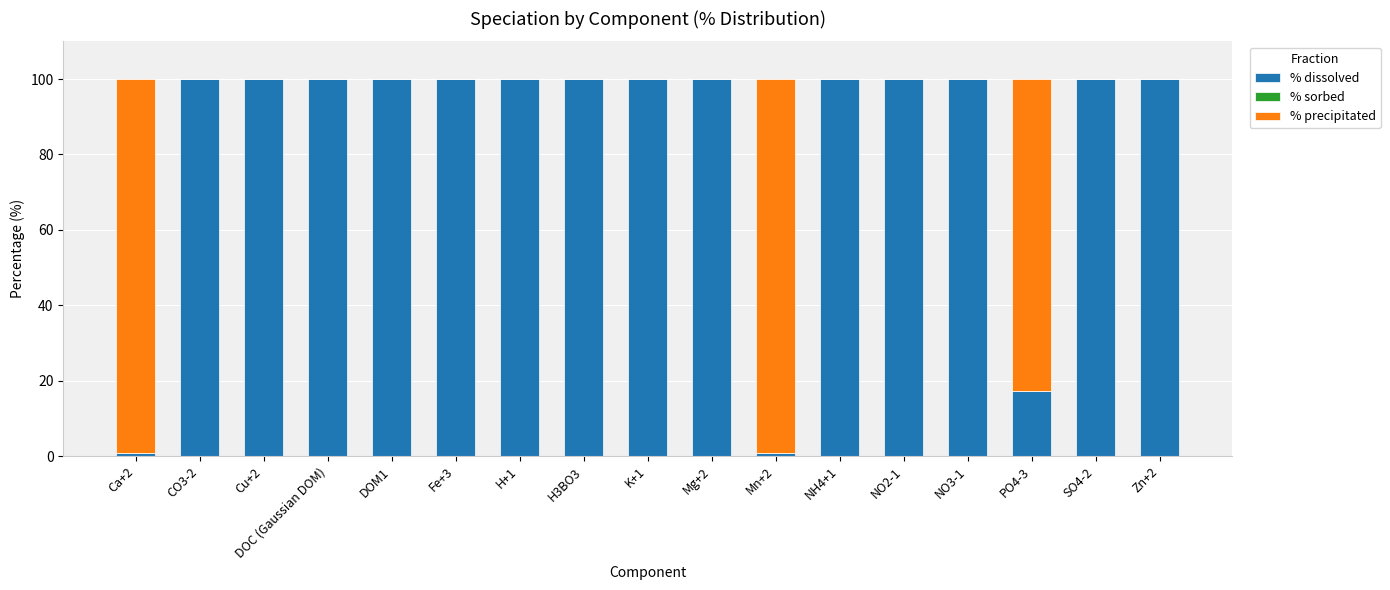

What is the maximum value for % dissolved?

100.0